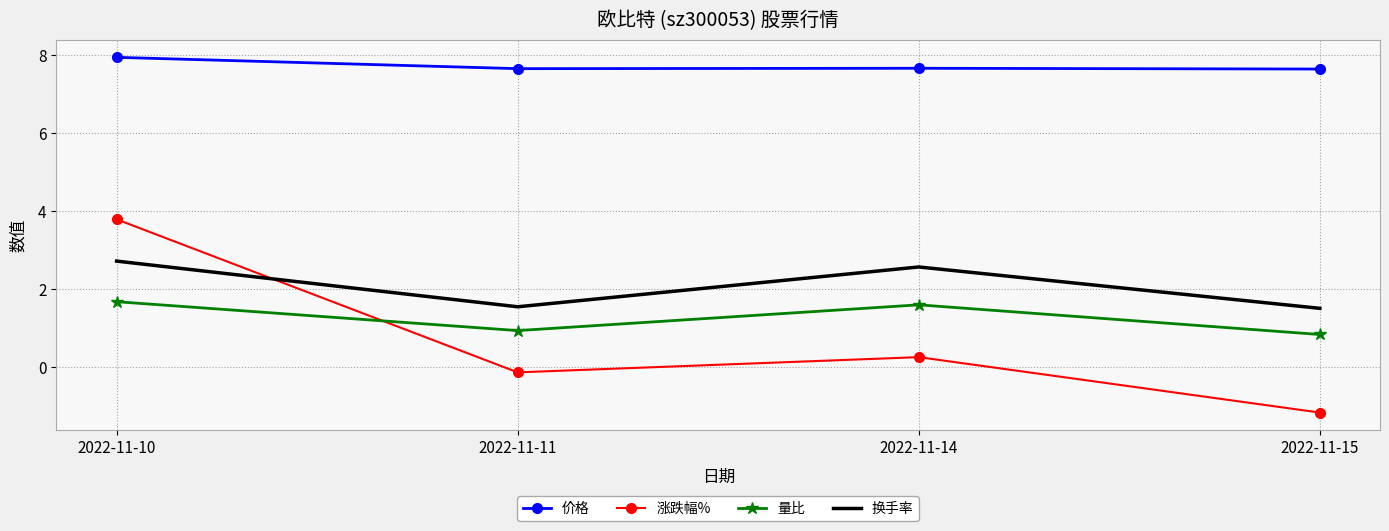

Rank the series at 2022-11-15 from highest to lowest value.

价格, 换手率, 量比, 涨跌幅%